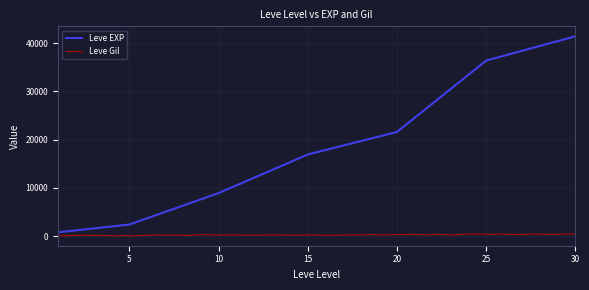

The value of Leve EXP at 15 is 26720. True or false?

False